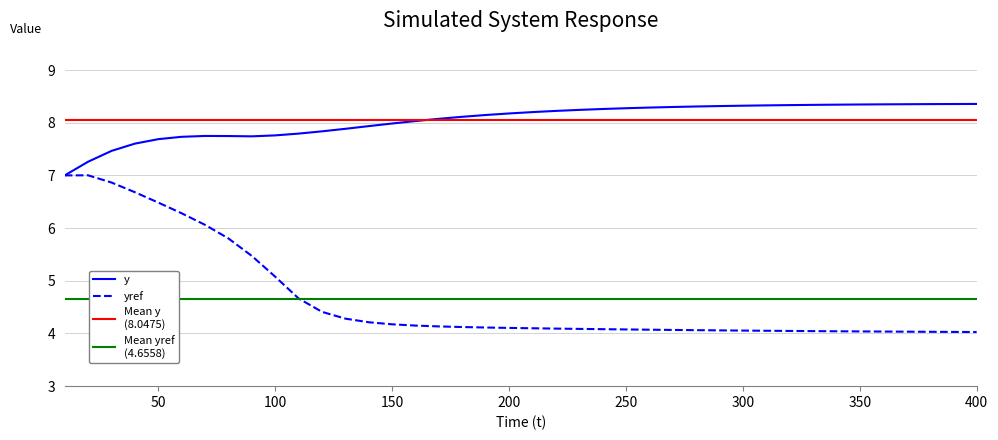

The yref series shows 0.9 at 150. True or false?

False